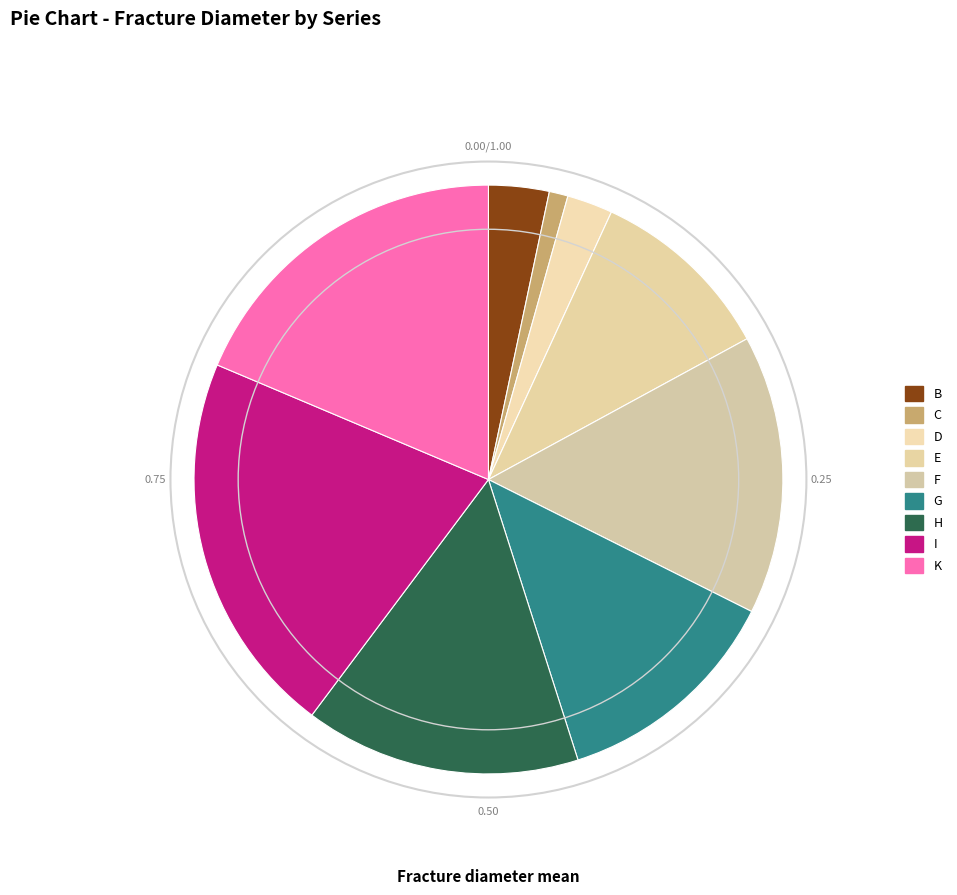

To the nearest percent, what is the combined percentage of C and F?

16%